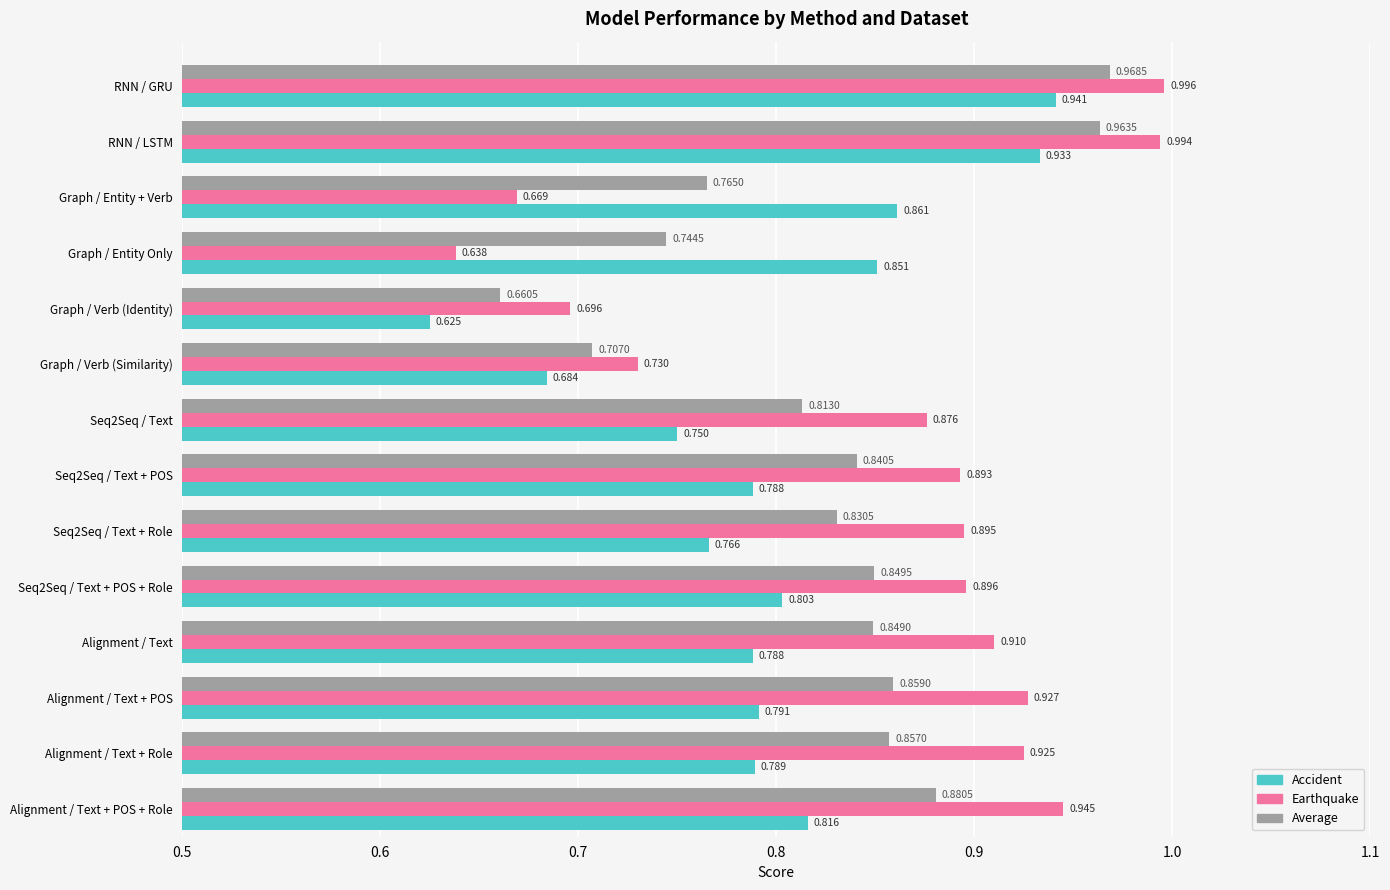

Rank the series by their average value, from lowest to highest.

Accident, Average, Earthquake